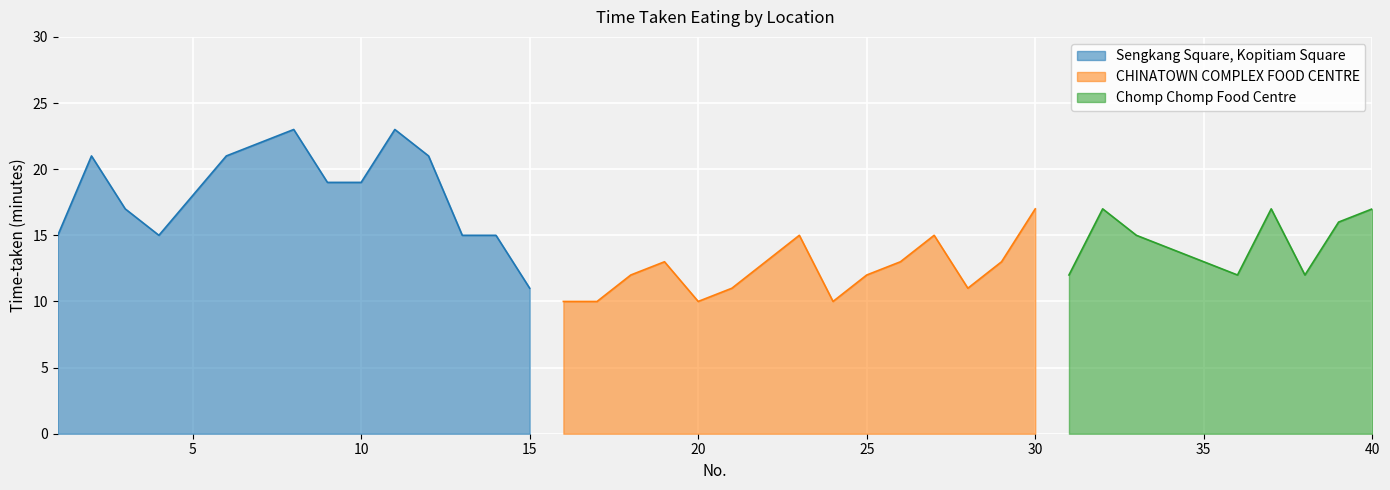

What is the change in value from 20 to 25?

+2